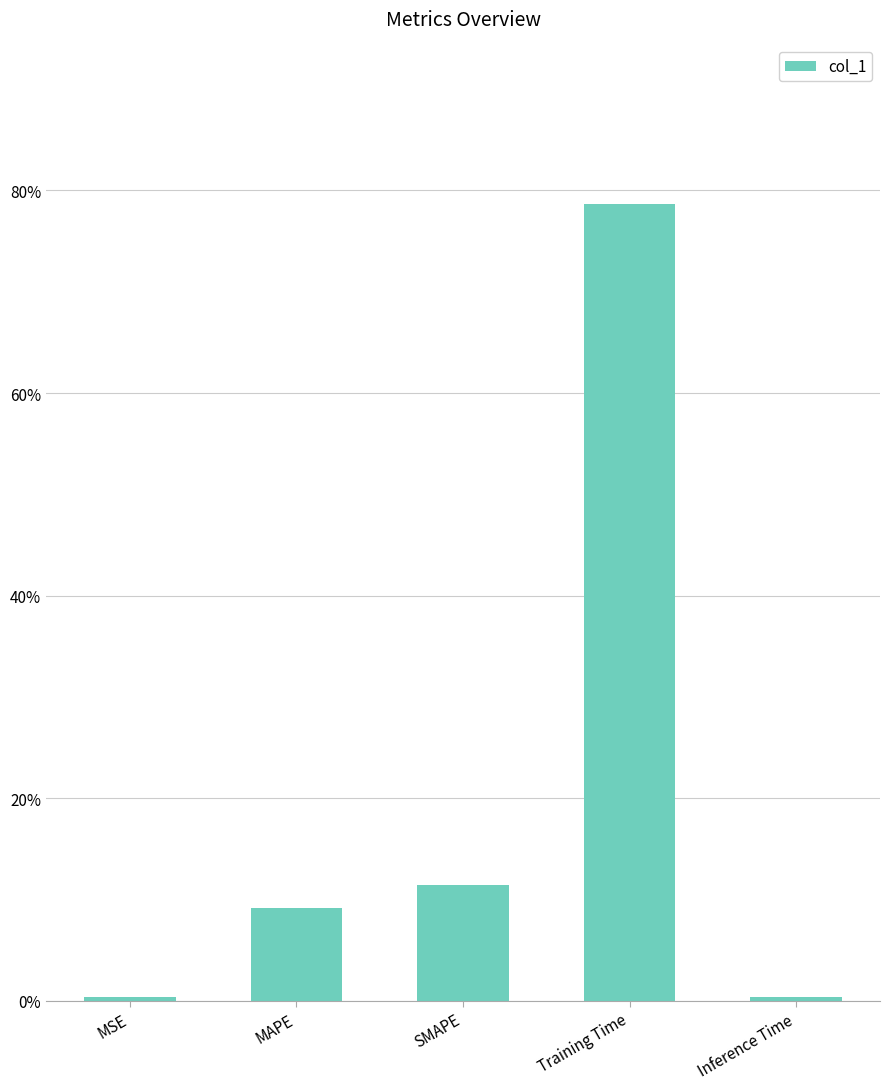

What is the maximum value shown in the chart?

0.8